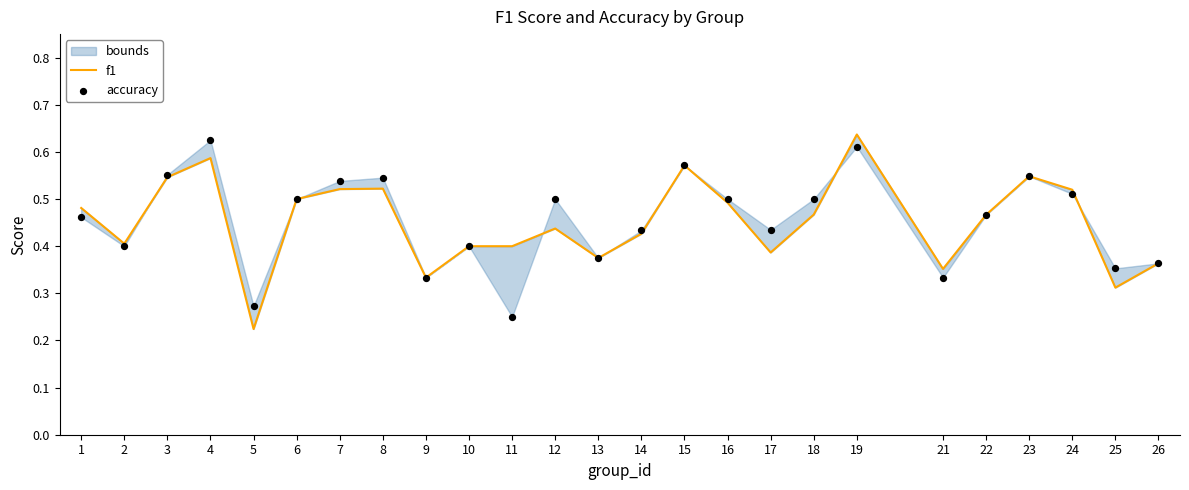

Which series contains the highest Y value?

f1